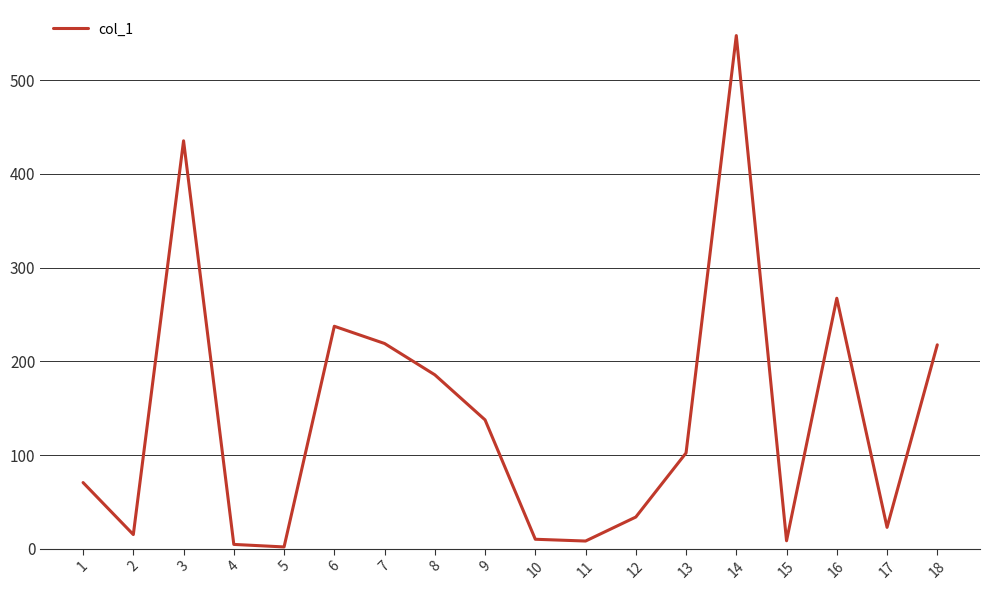

What is the approximate value at 14?

547.6